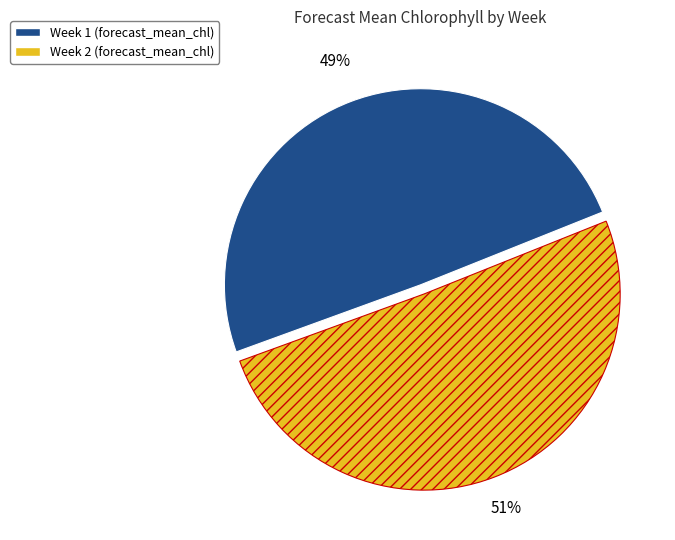

Which category has the smallest portion of the pie?

Week 1